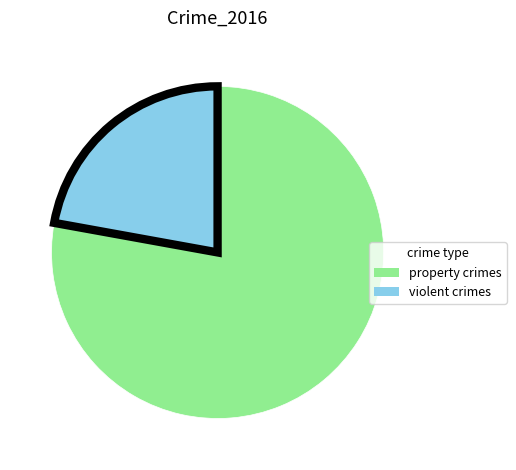

Is there any slice that represents more than half of the pie?

Yes